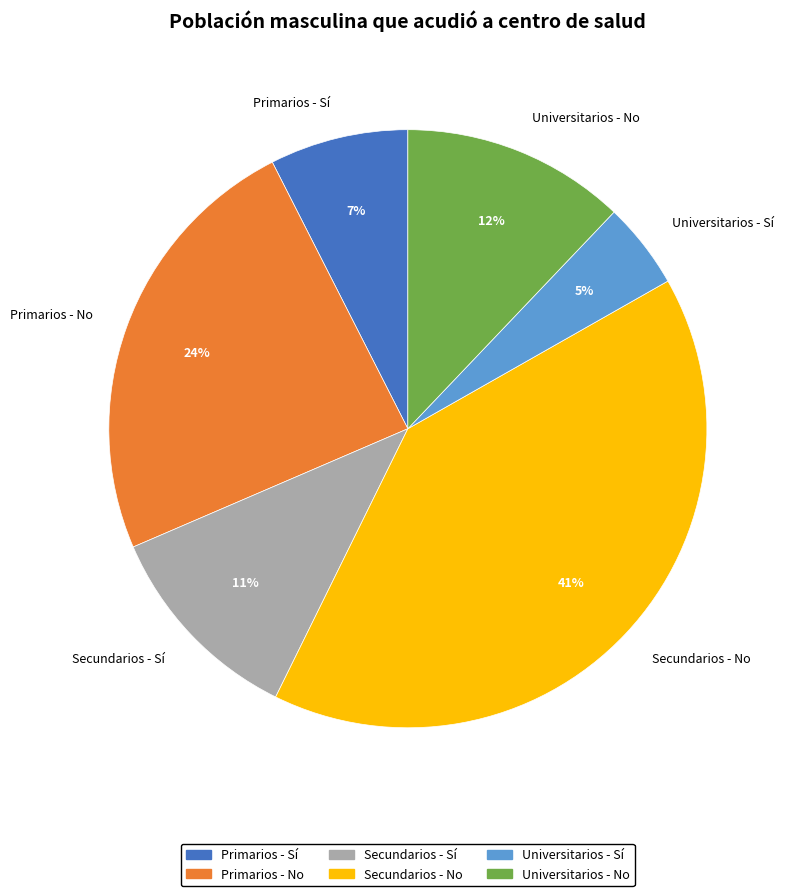

Is there any slice that represents more than half of the pie?

No